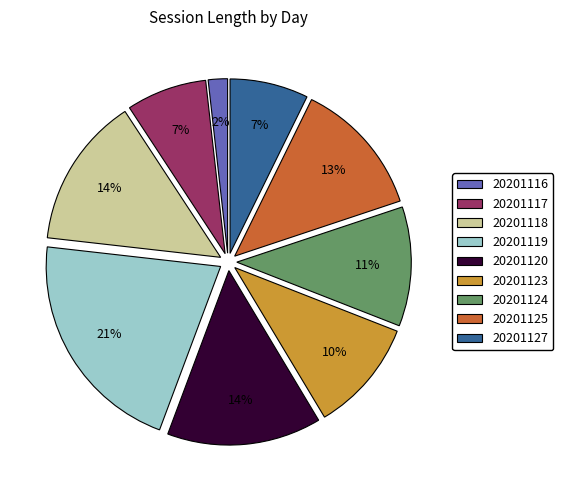

Which has a higher value, 20201124 or 20201120?

20201120